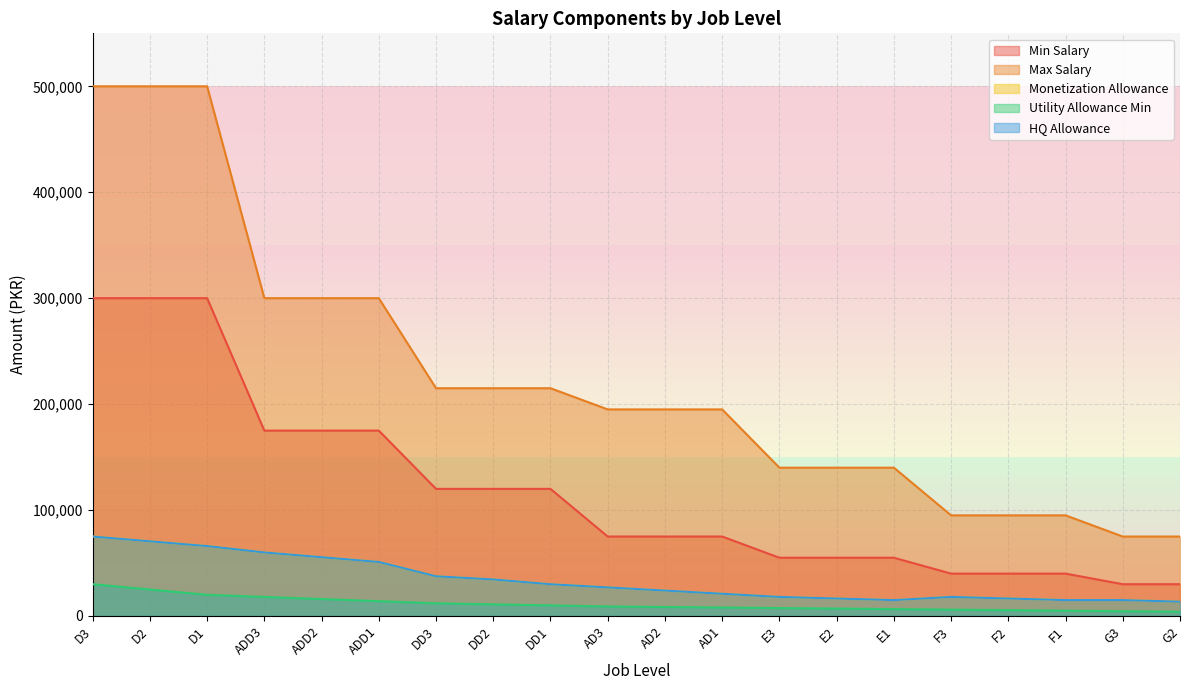

Reading left to right, what are all the values shown in this chart?

Min Salary: 300000	300000	300000	175000	175000	175000	120000	120000	120000	75000	75000	75000	55000	55000	55000	40000	40000	40000	30000	30000
Max Salary: 500000	500000	500000	300000	300000	300000	215000	215000	215000	195000	195000	195000	140000	140000	140000	95000	95000	95000	75000	75000
Monetization Allowance: 75000	70500	66000	60000	55500	51000	37500	34500	30000	27000	24000	21000	18000	16500	15000	18000	16500	15000	15000	13500
Utility Allowance Min: 30000	25000	20000	18000	16000	14000	12000	11000	10000	9000	8500	8000	7500	7000	6500	6000	5500	5000	4500	4000
HQ Allowance: 75000	70500	66000	60000	55500	51000	37500	34500	30000	27000	24000	21000	18000	16500	15000	18000	16500	15000	15000	13500